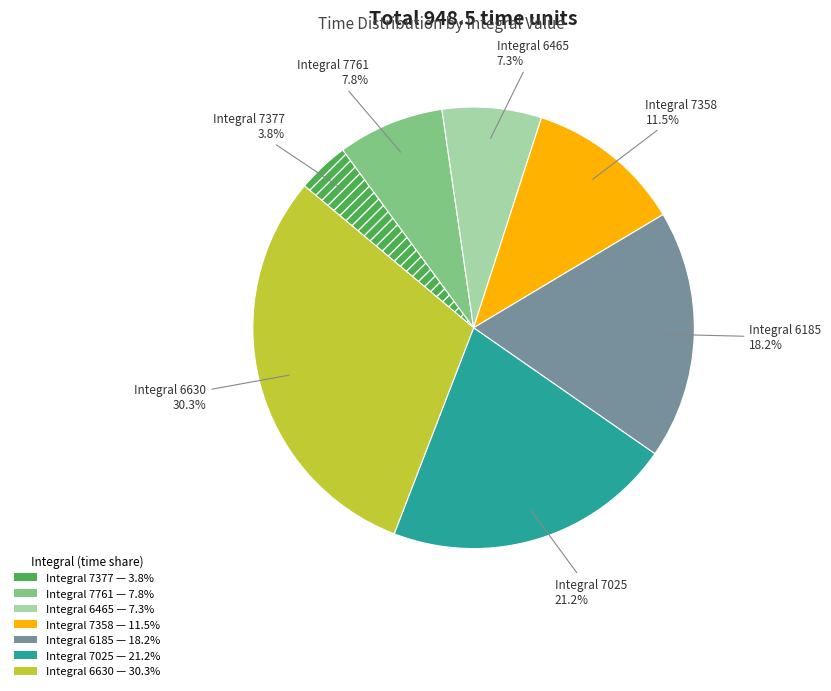

Is there a majority slice in this chart?

No